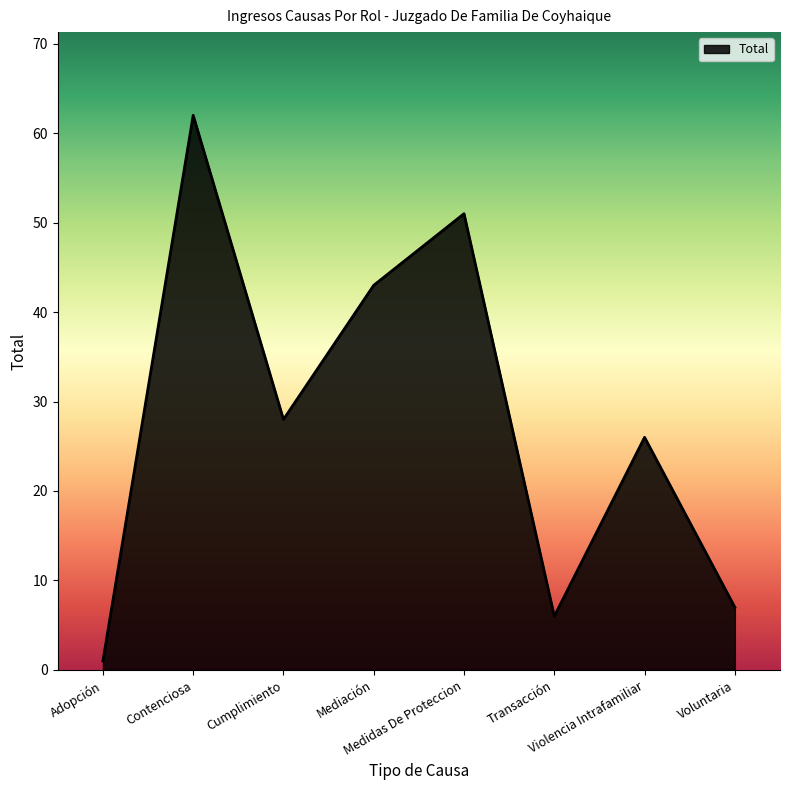

Does the chart display data point markers on the line(s)?

No